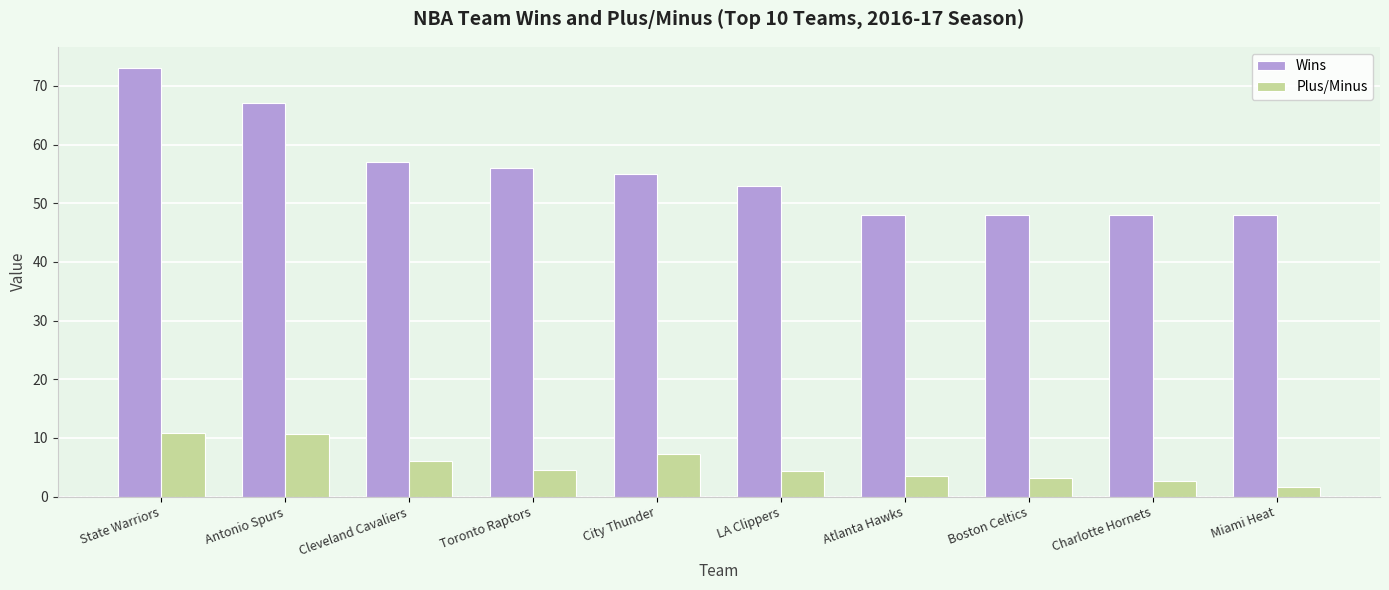

Is the value of Wins at Boston Celtics greater than the value of Plus/Minus at LA Clippers?

Yes